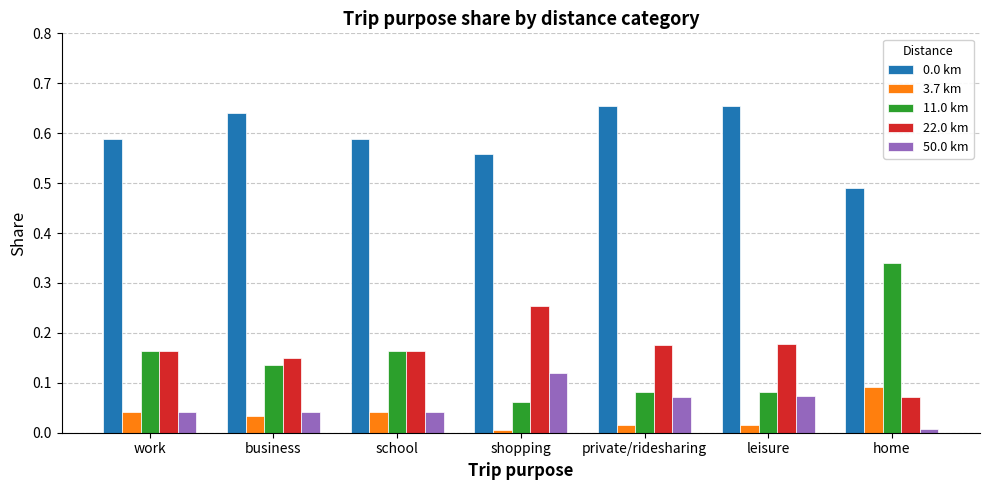

How many bars are there in total?

35